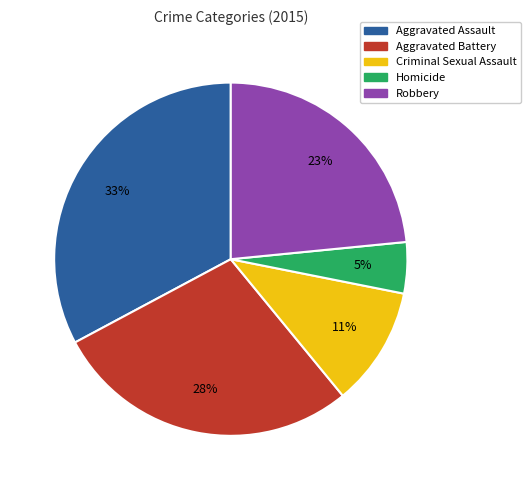

Does Aggravated Battery account for over 50% of the chart?

No